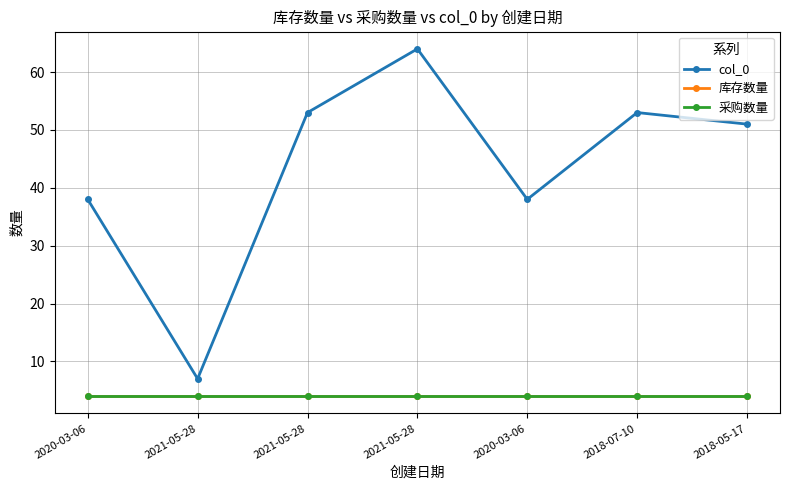

Is this an area chart (filled region under the line)?

No